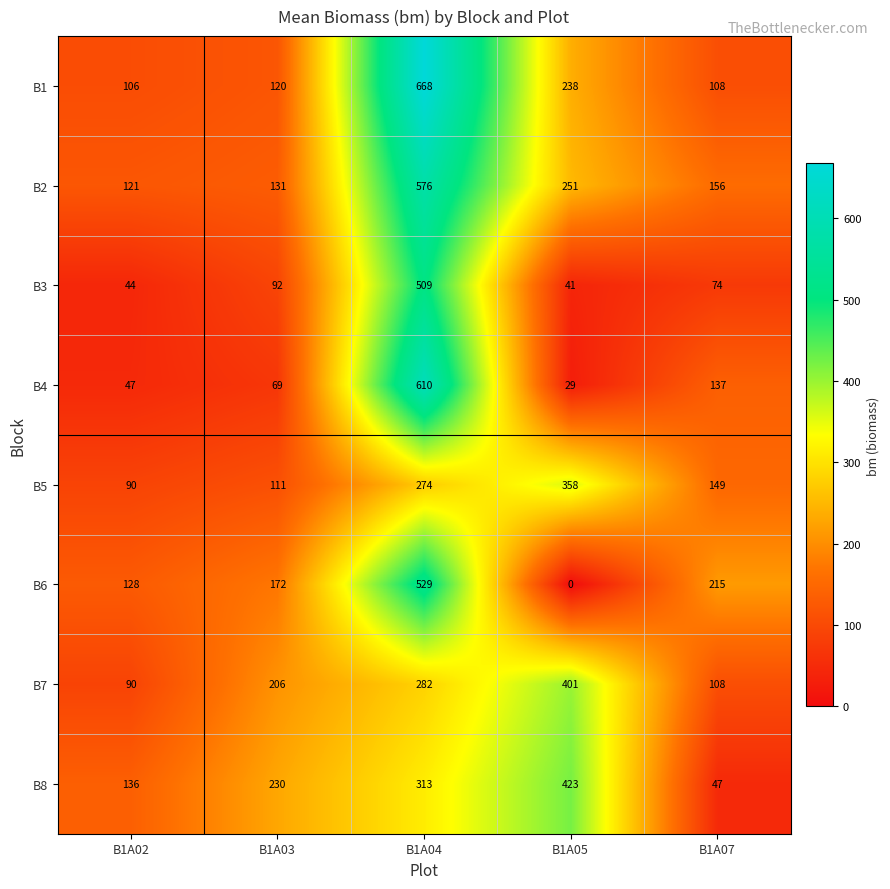

Which series has the widest spread of values?

B4